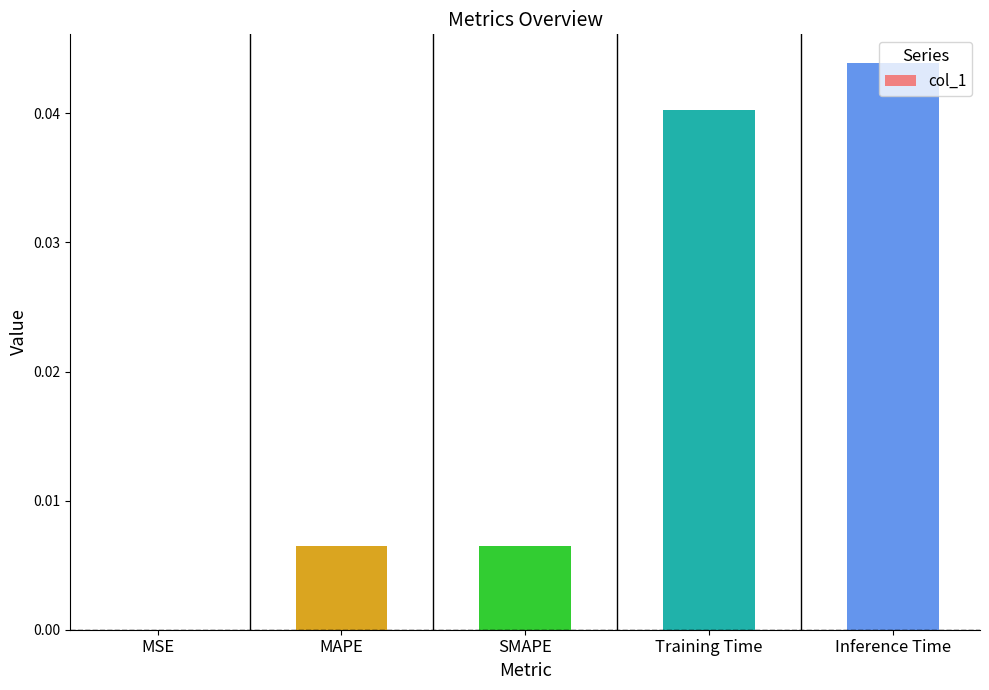

True or false: the data shows 0.0 at SMAPE.

True